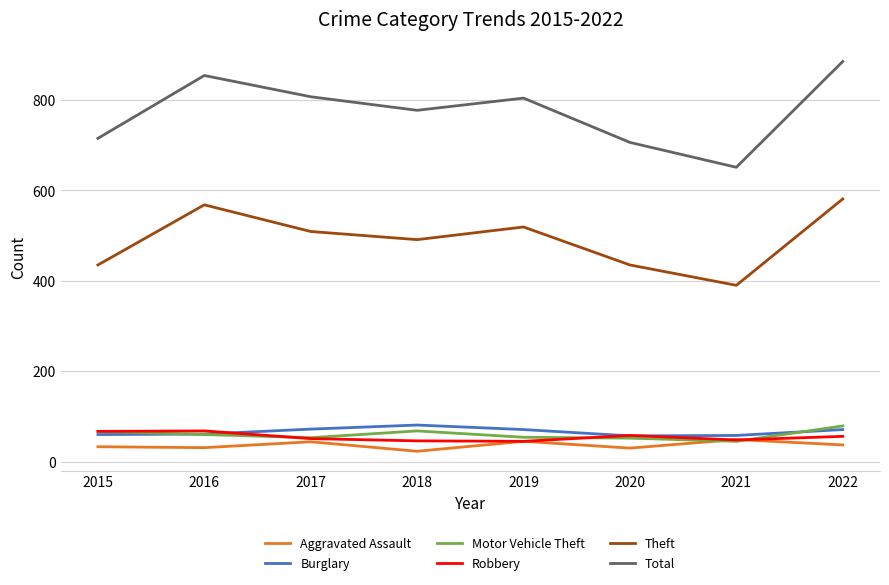

Which series has the widest spread of values?

Total